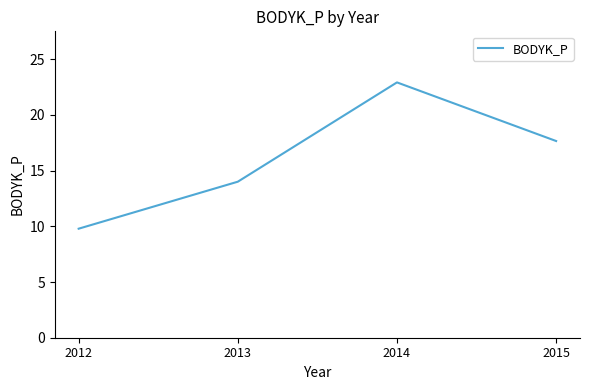

How many values exceed 17?

2